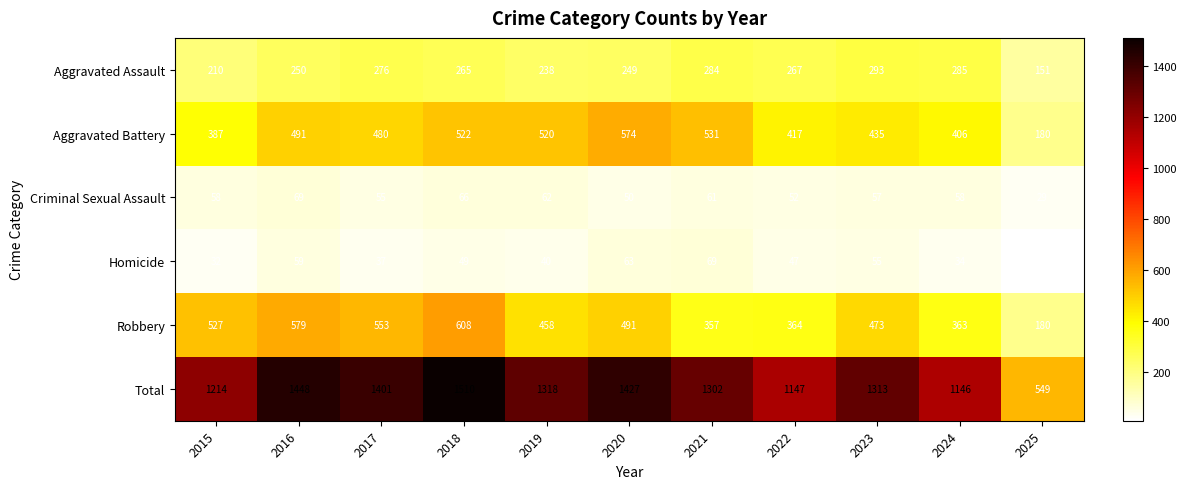

What value does the Robbery series have at 2024, to the nearest 50?

350